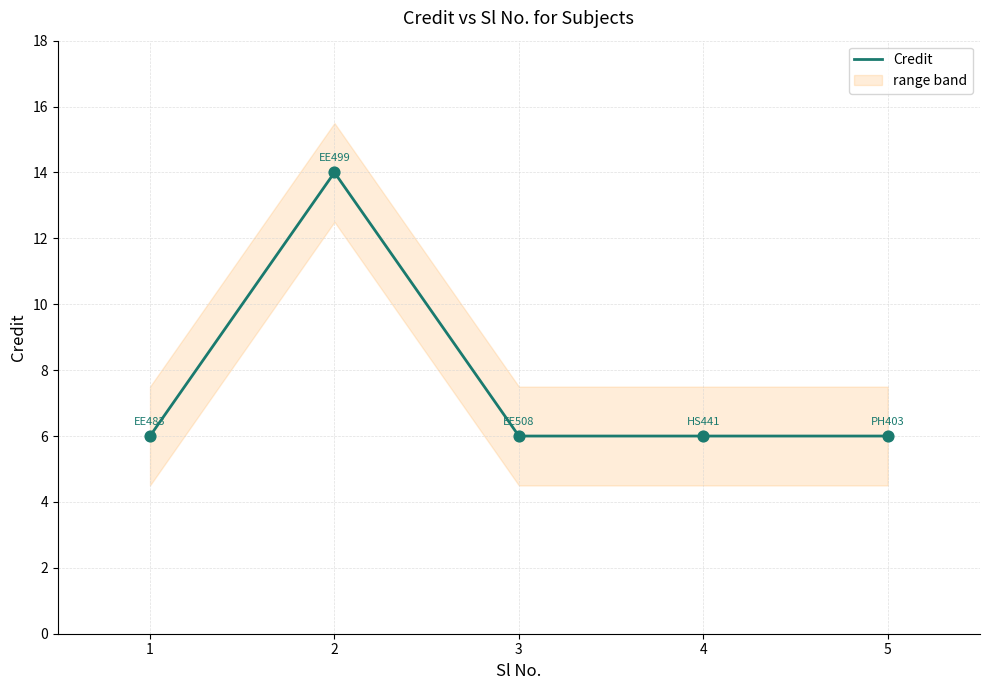

Approximately how many times larger is the value at 4 compared to 5?

1.0